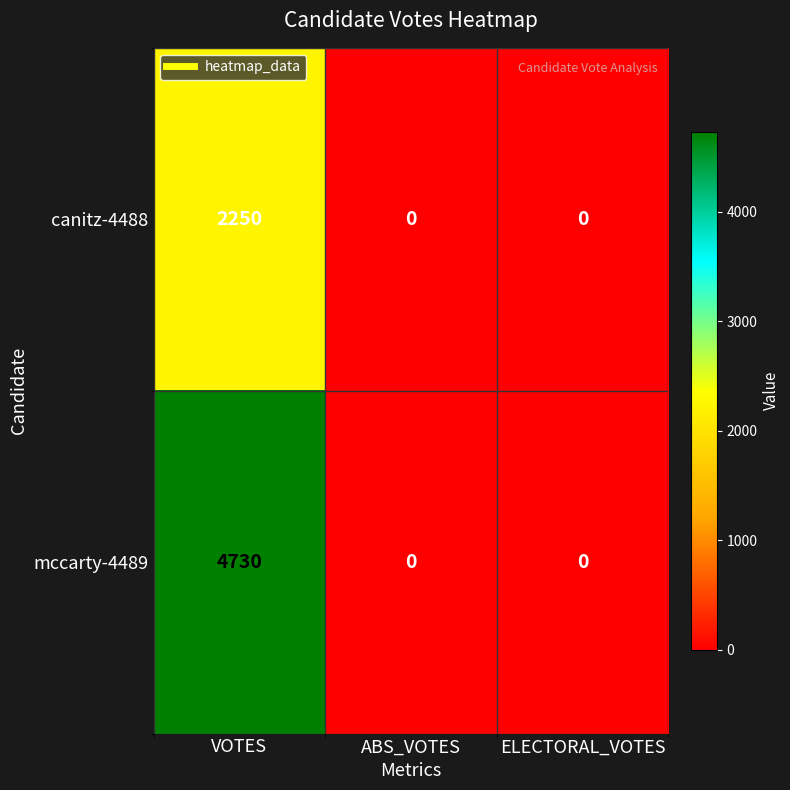

What value does the mccarty-4489 series have at VOTES, to the nearest 100?

4700